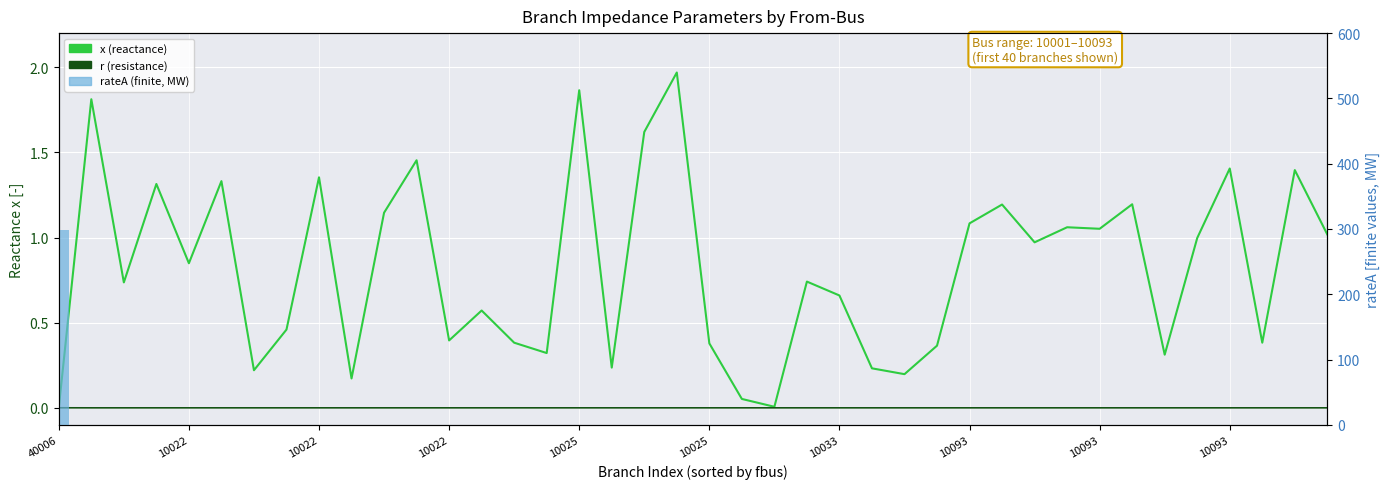

What is the average value of the rateA (finite) series?

7.5